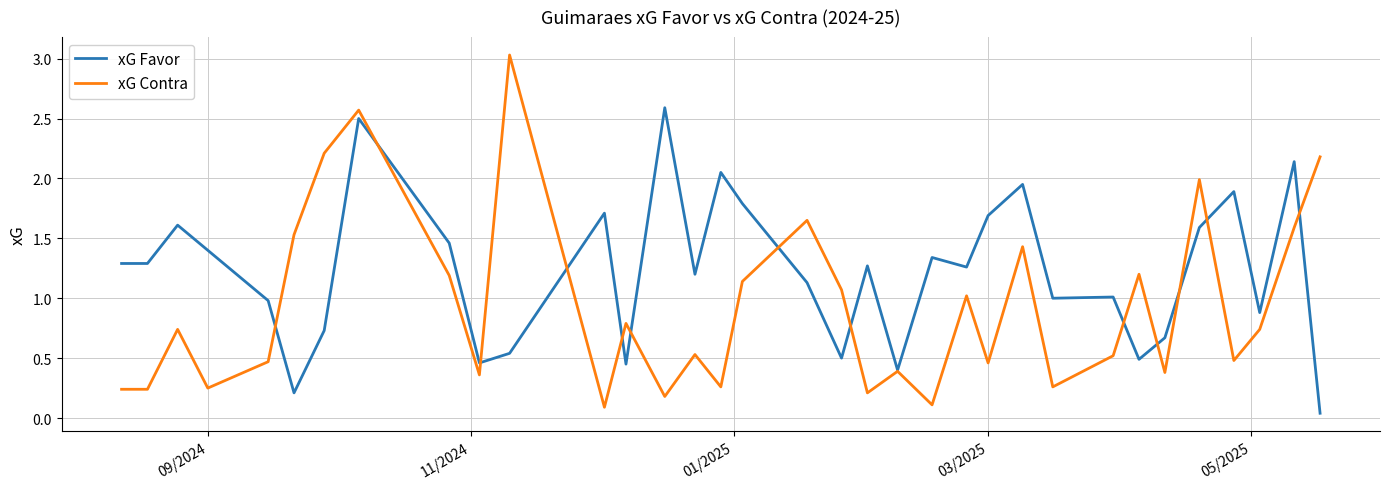

Count the number of data series in this chart.

2